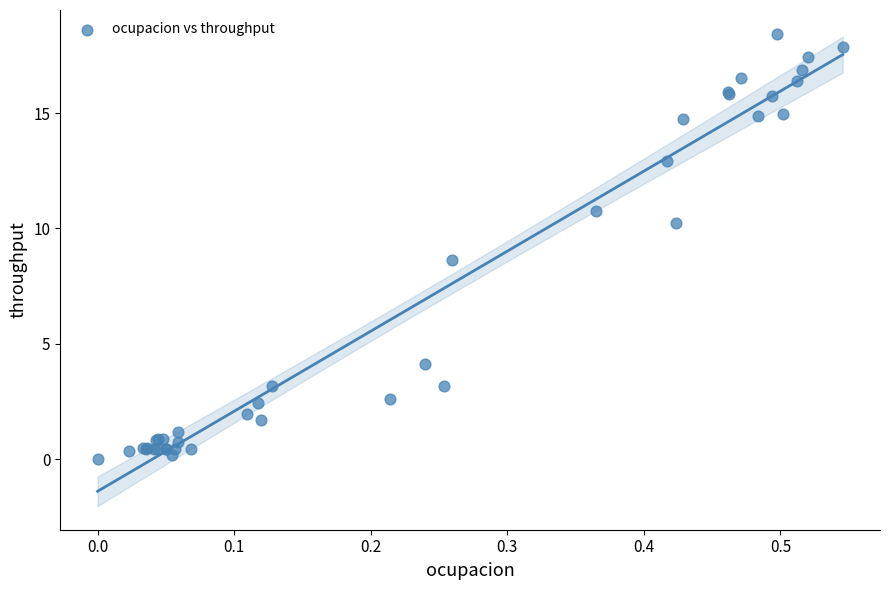

What Y value in the scatter plot is closest to 9?

8.6